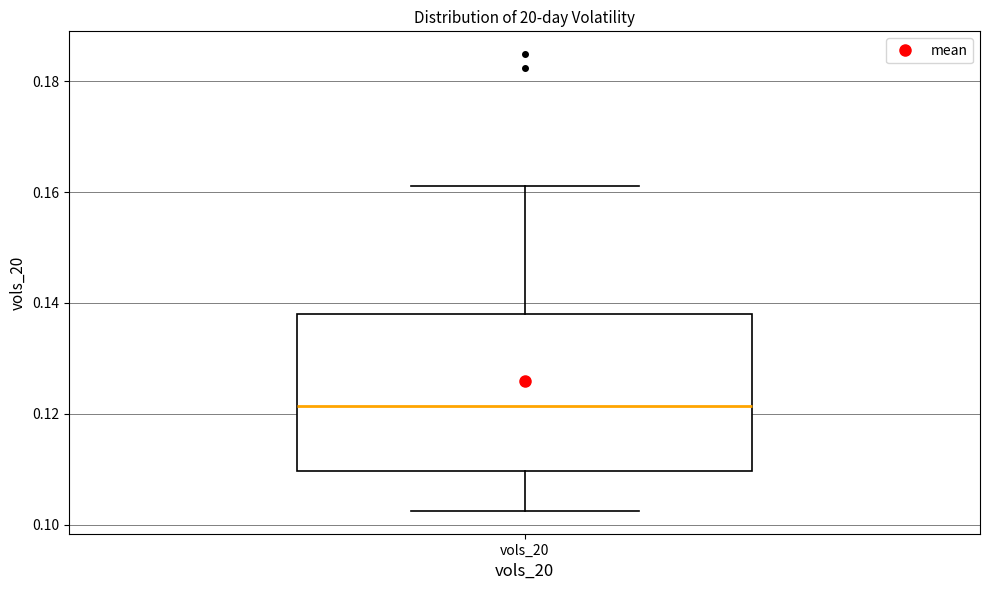

Read this box plot against the y-axis: the position of the median line, the range covered by the box, and the ends of both whiskers. The values are not printed on the chart, so give them approximately, as read against the axis.

median 0.122, box 0.110 to 0.138, whiskers 0.102 to 0.162